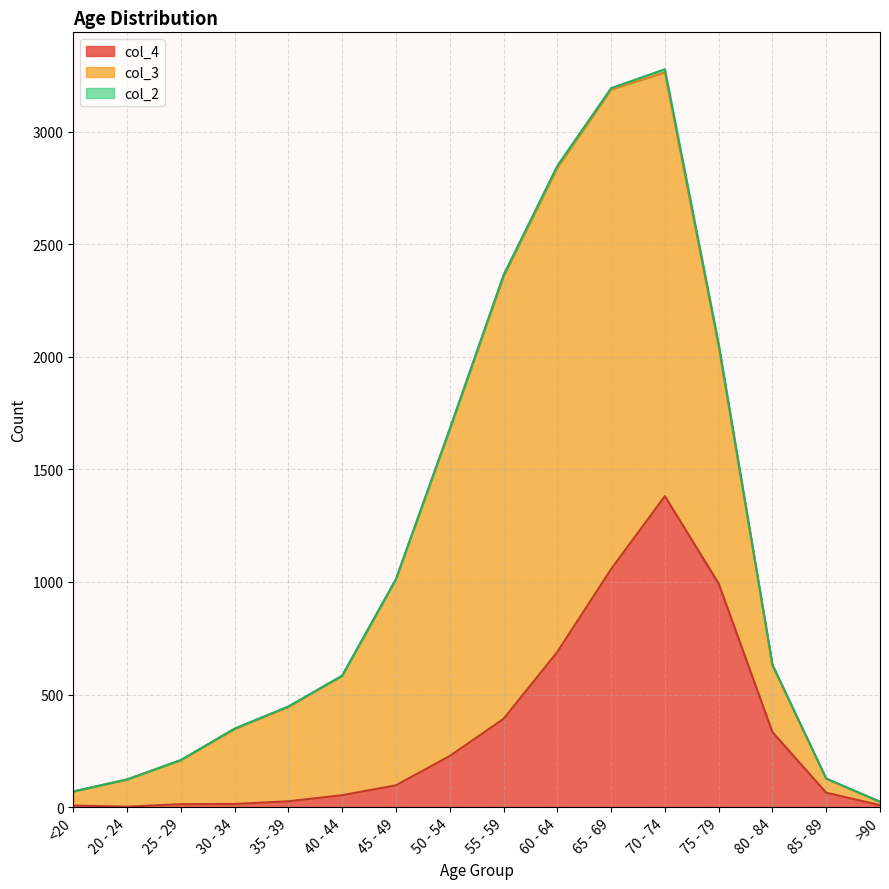

How many values in col_2 are above zero?

13